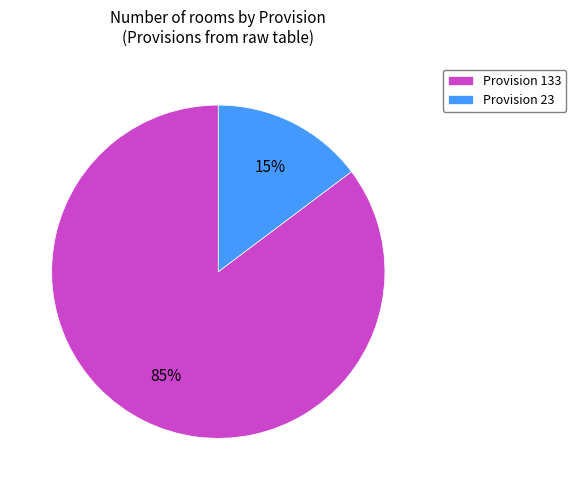

How many segments does this pie chart have?

2